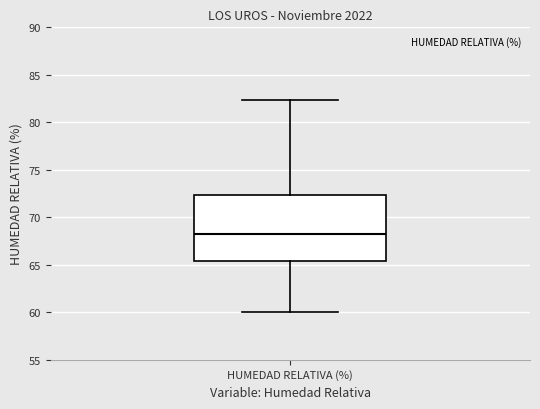

Where does the median line of the box for HUMEDAD RELATIVA (%) sit on the y-axis? The values are not printed on the chart, so give them approximately, as read against the axis.

68.5